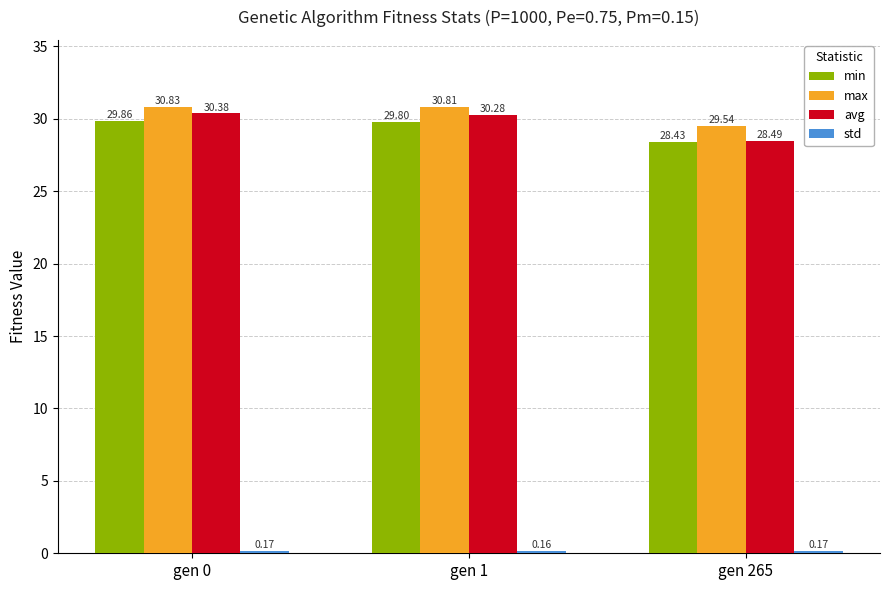

Which series has the largest range (max minus min)?

avg